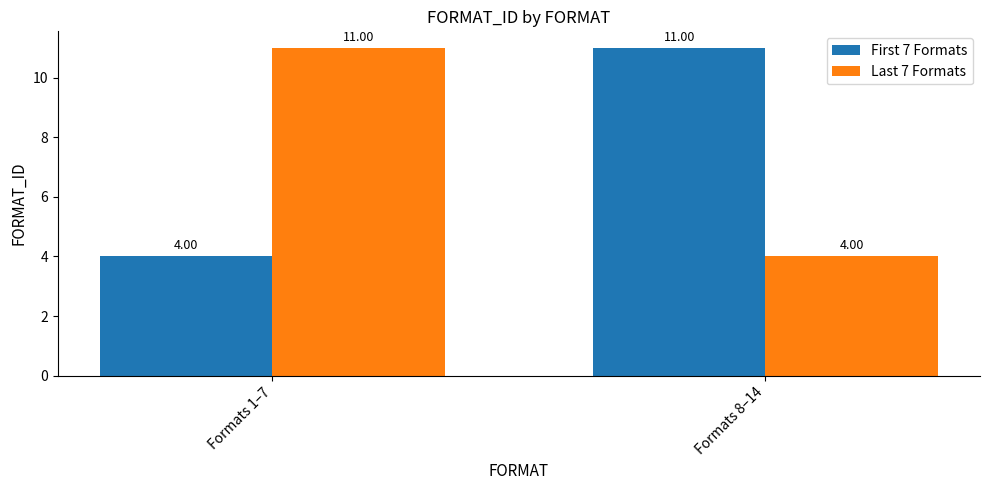

What is the difference between the highest and lowest values at Formats 8–14?

7